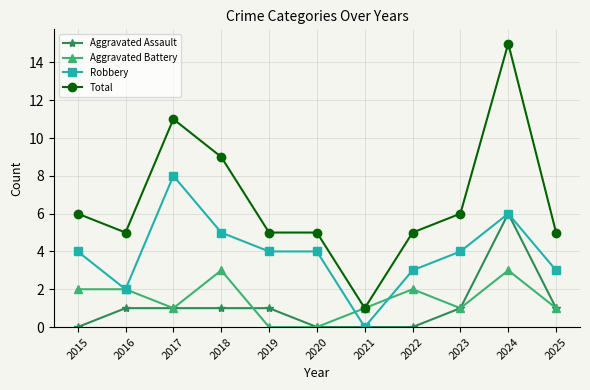

At which label does Total reach its peak?

2024